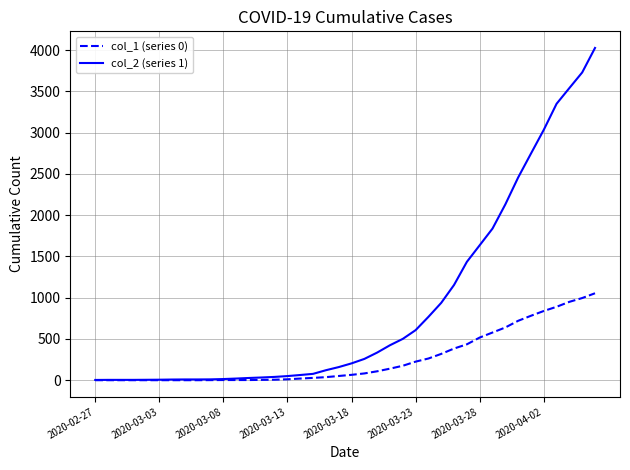

Which series has the widest spread of values?

col_2 (series 1)